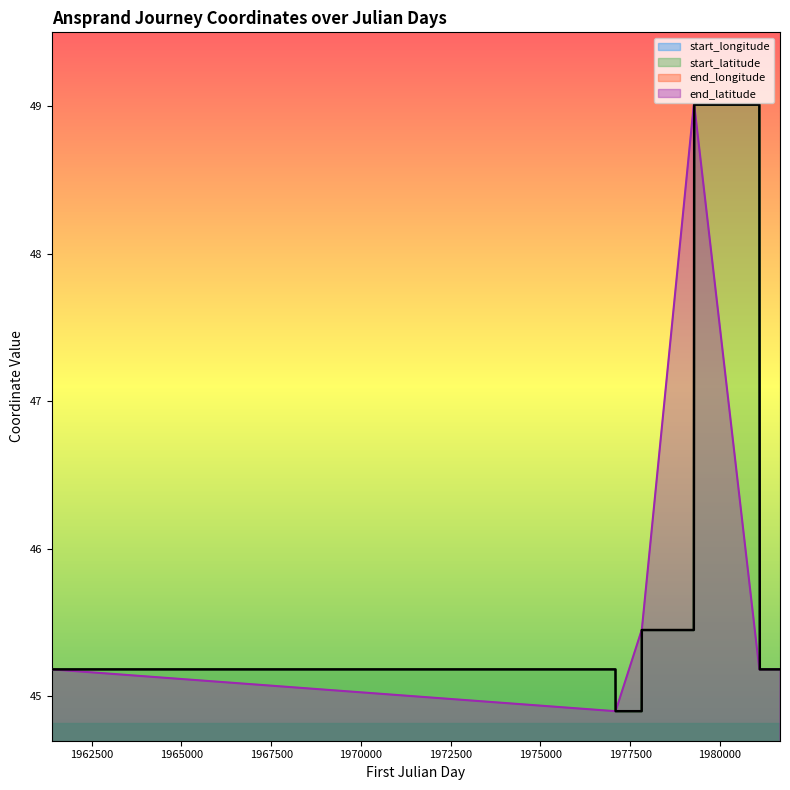

Does the chart have visible grid lines?

No